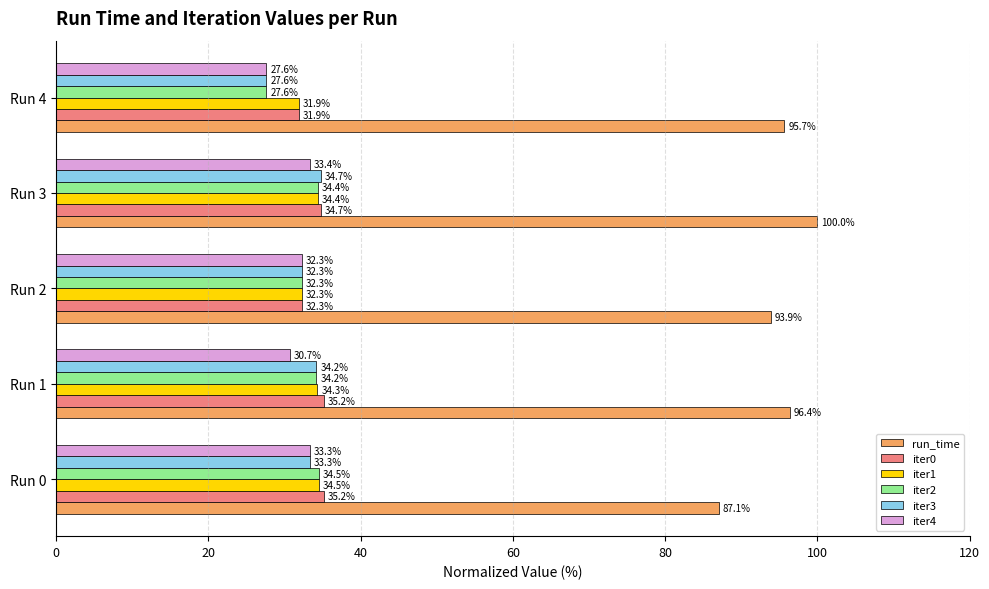

At which label is run_time closest to 93?

Run 2